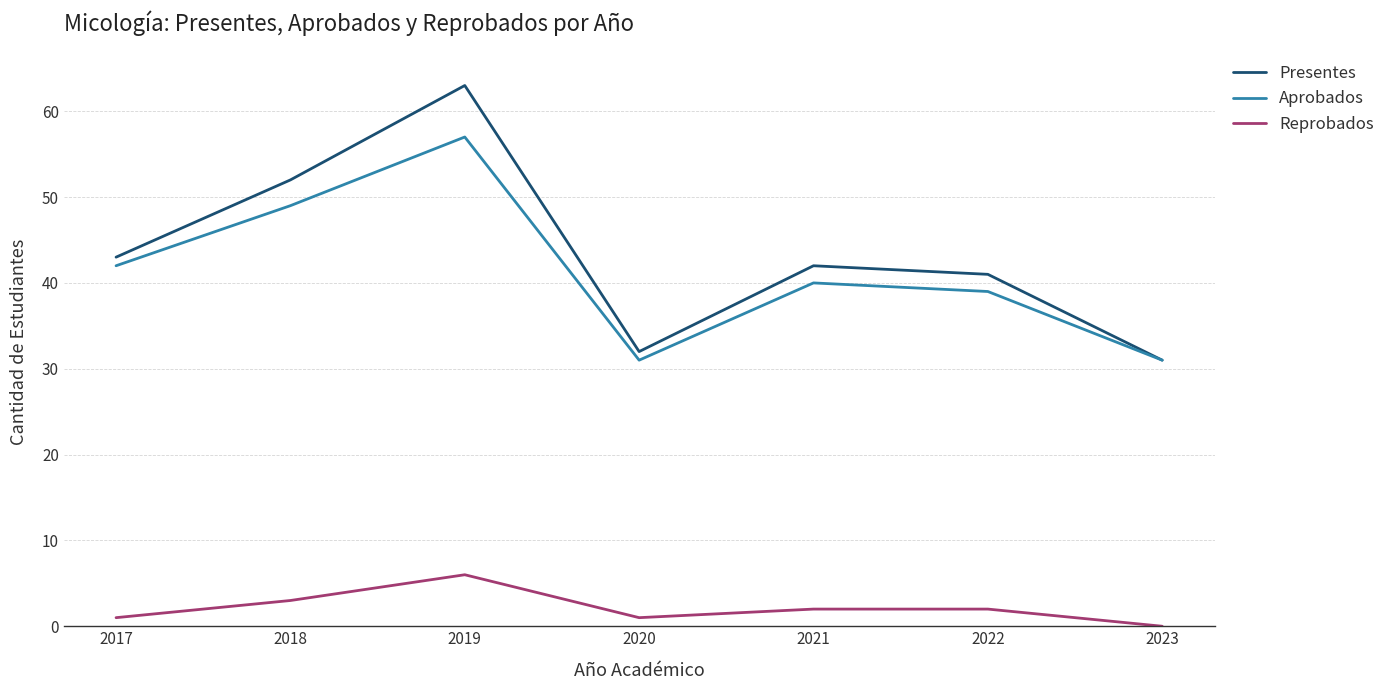

Is the value of Aprobados at 2023 greater than the value of Presentes at 2017?

No